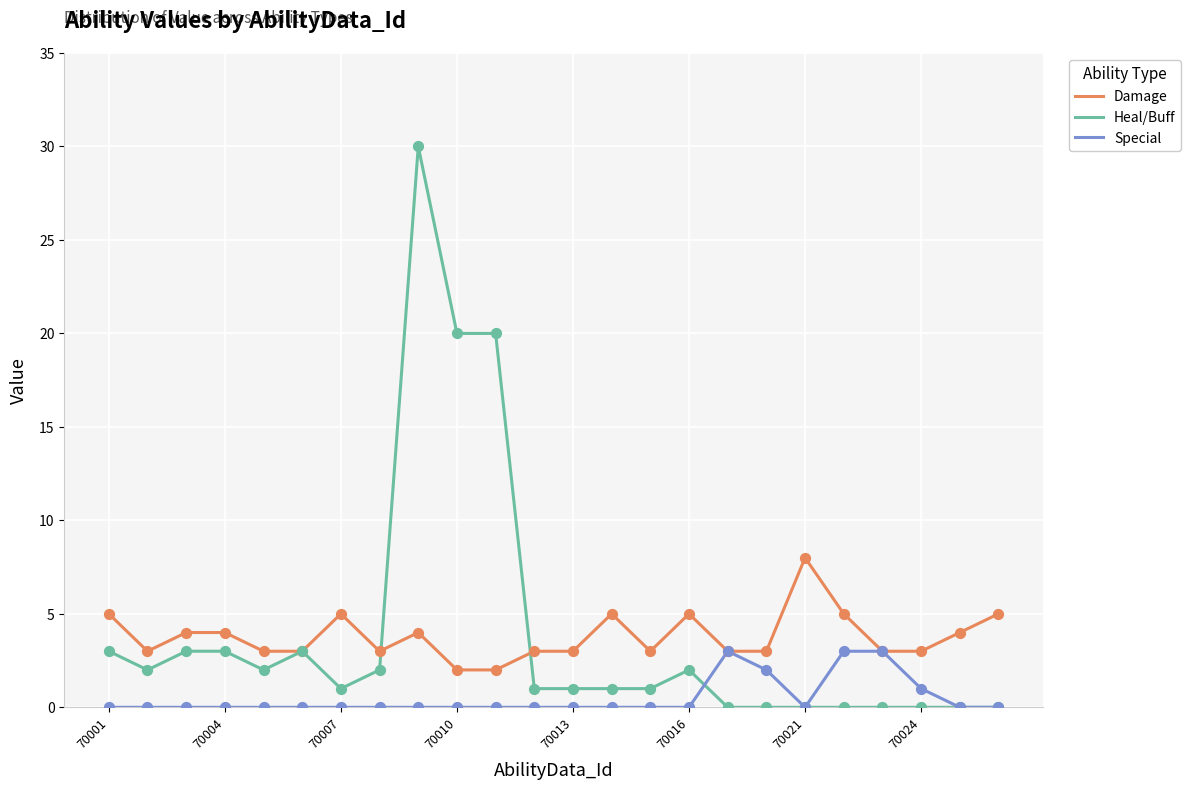

What is the greatest value displayed?

30